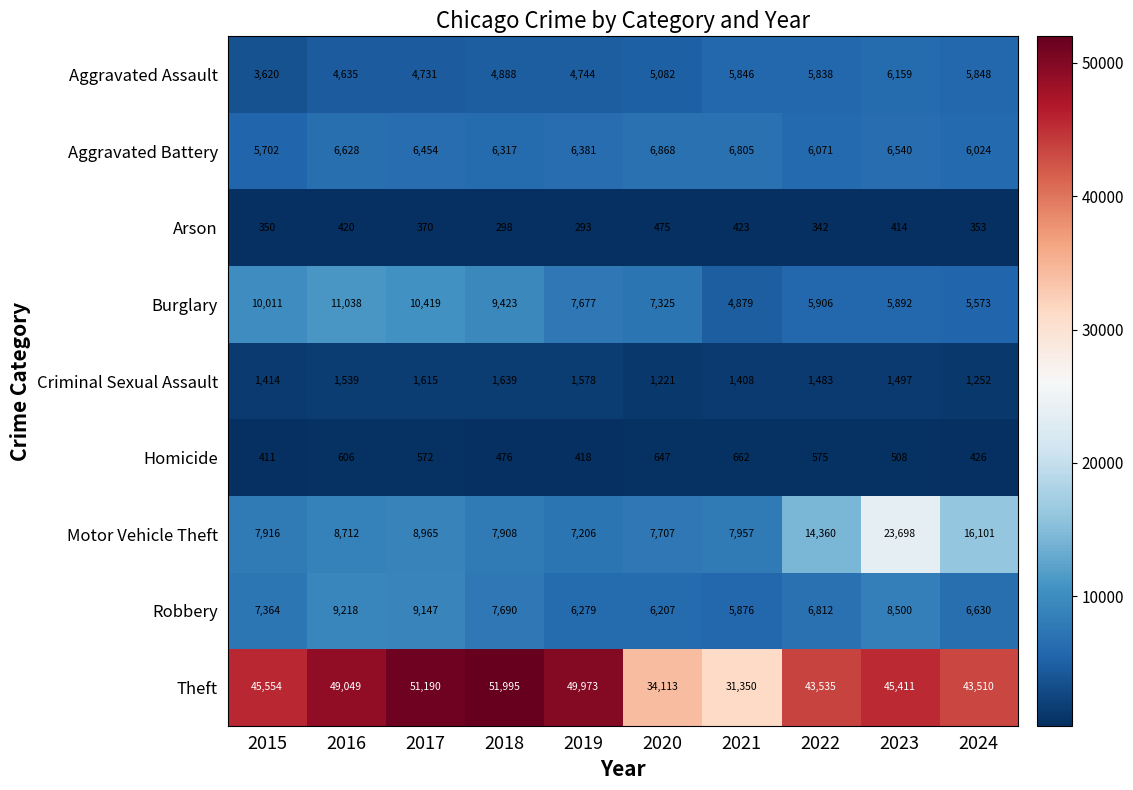

Which series has the widest spread of values?

Theft